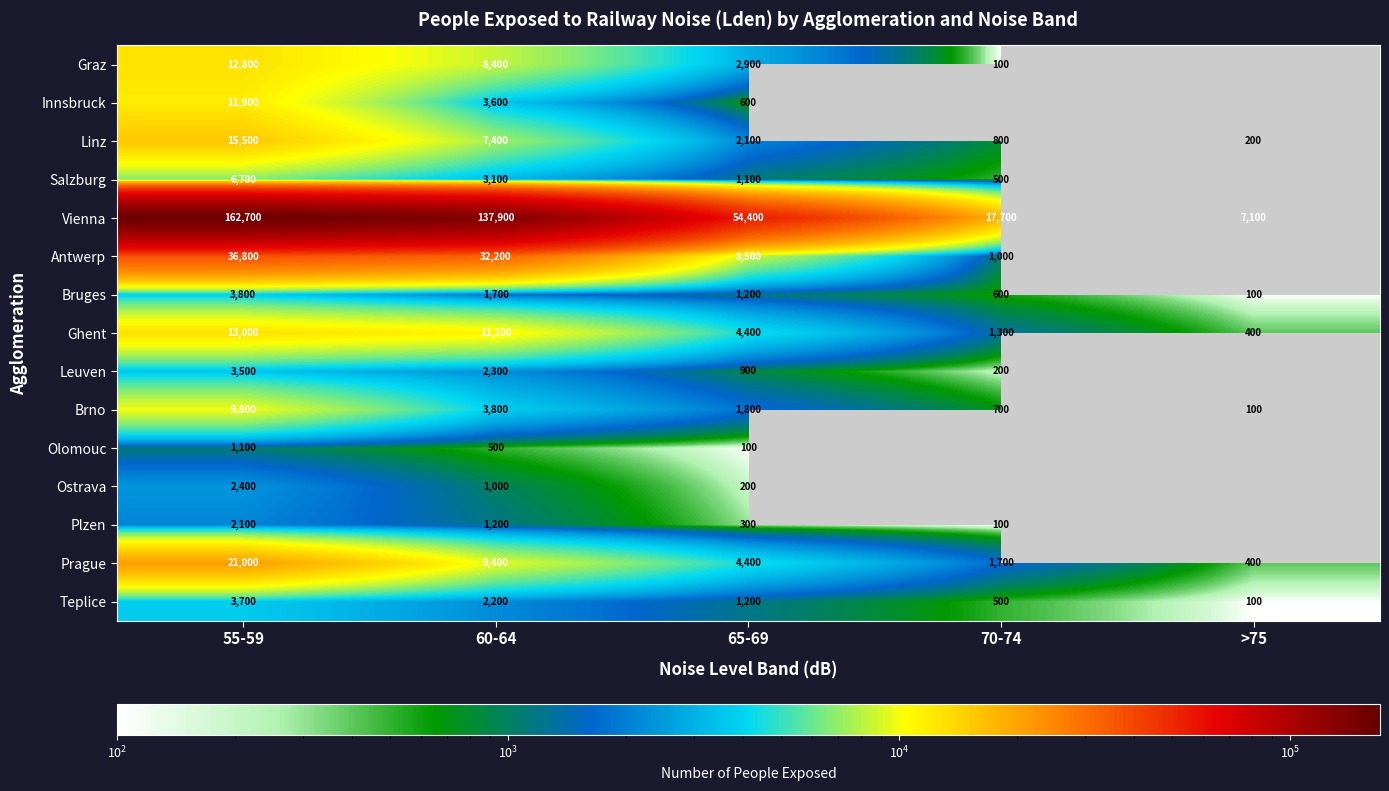

True or false: Teplice has a value of 2200 at 60-64.

True